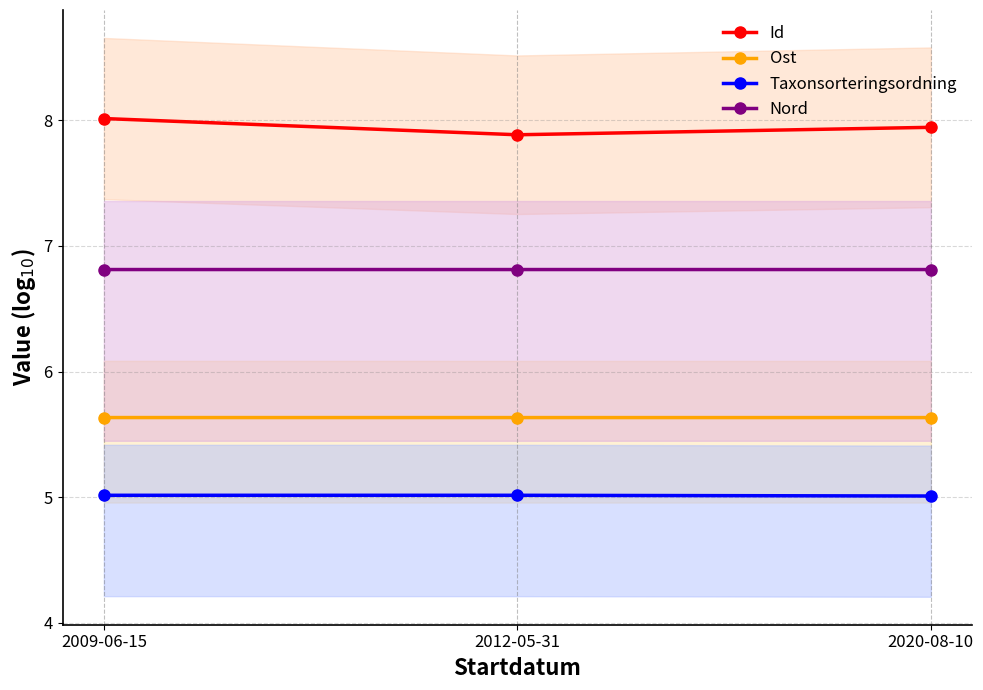

What is the label of the 3rd point from the left?

2020-08-10